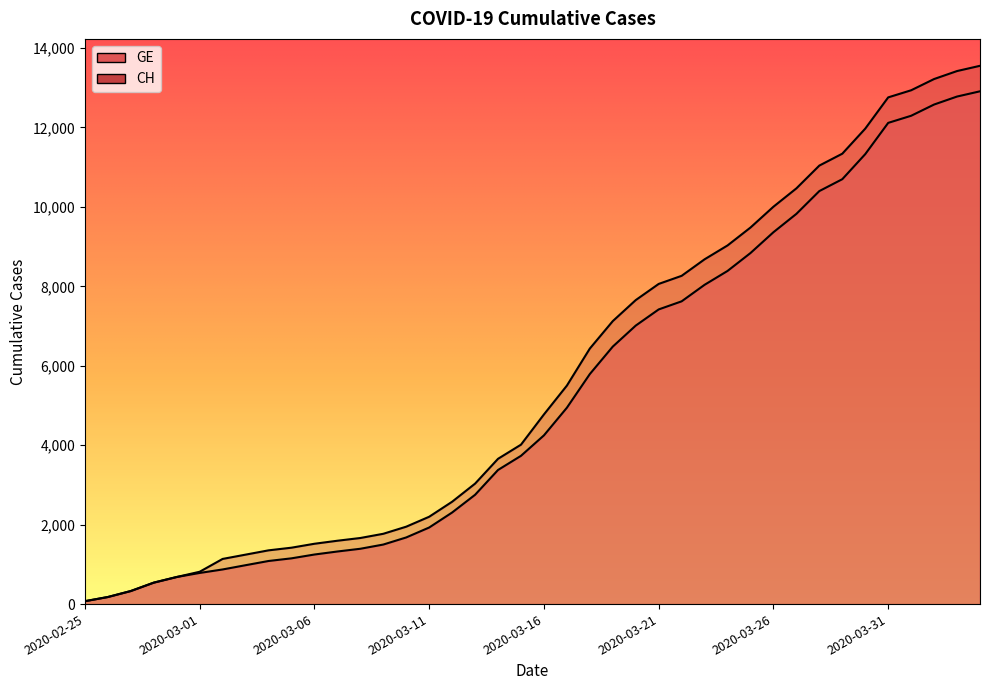

Which category has the lowest value across all series?

2020-02-25